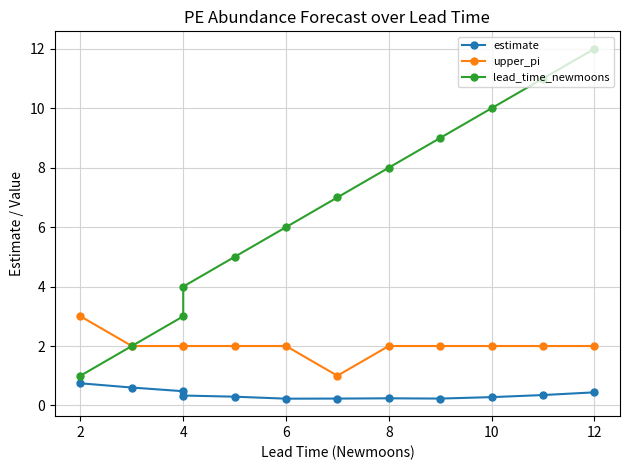

True or false: upper_pi and estimate cross at least once.

False